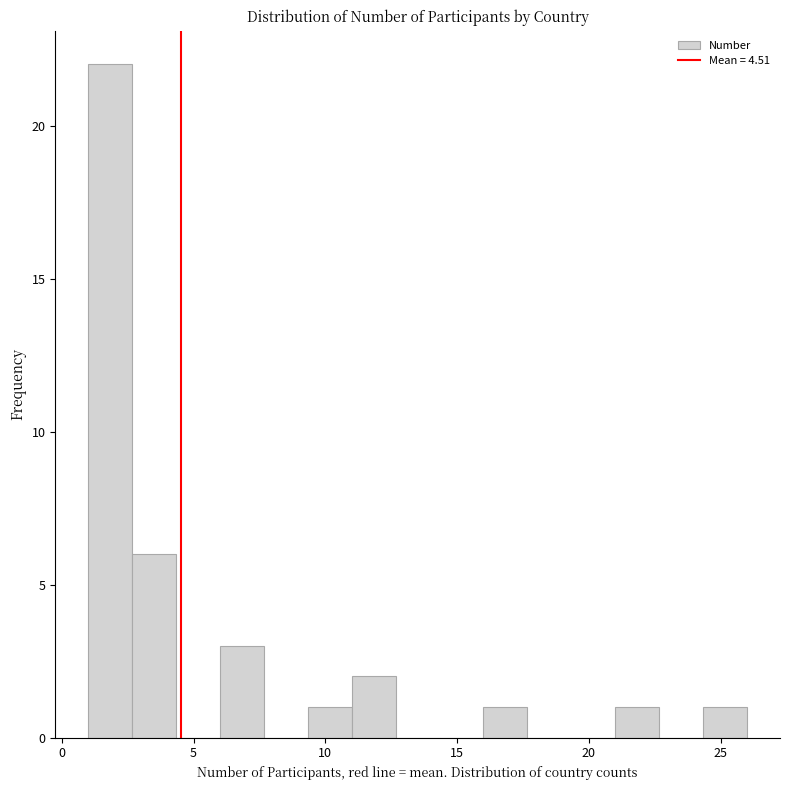

Around what value on the x-axis is the tallest bar? Give the approximate position of its centre, as read against the axis.

2.0